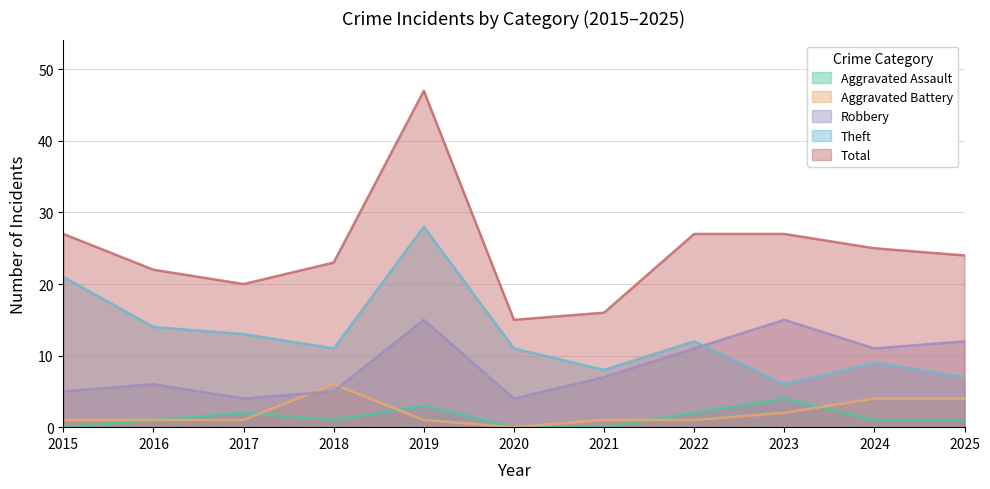

What is the total value across all series at 2019?

94